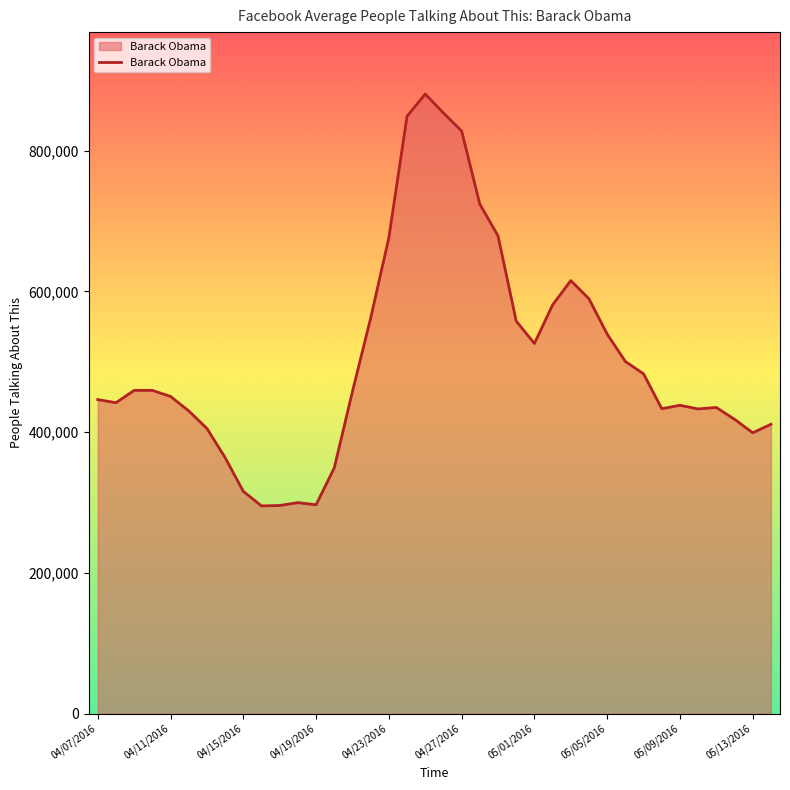

True or false: there are more than 0 points higher than both neighbors.

True